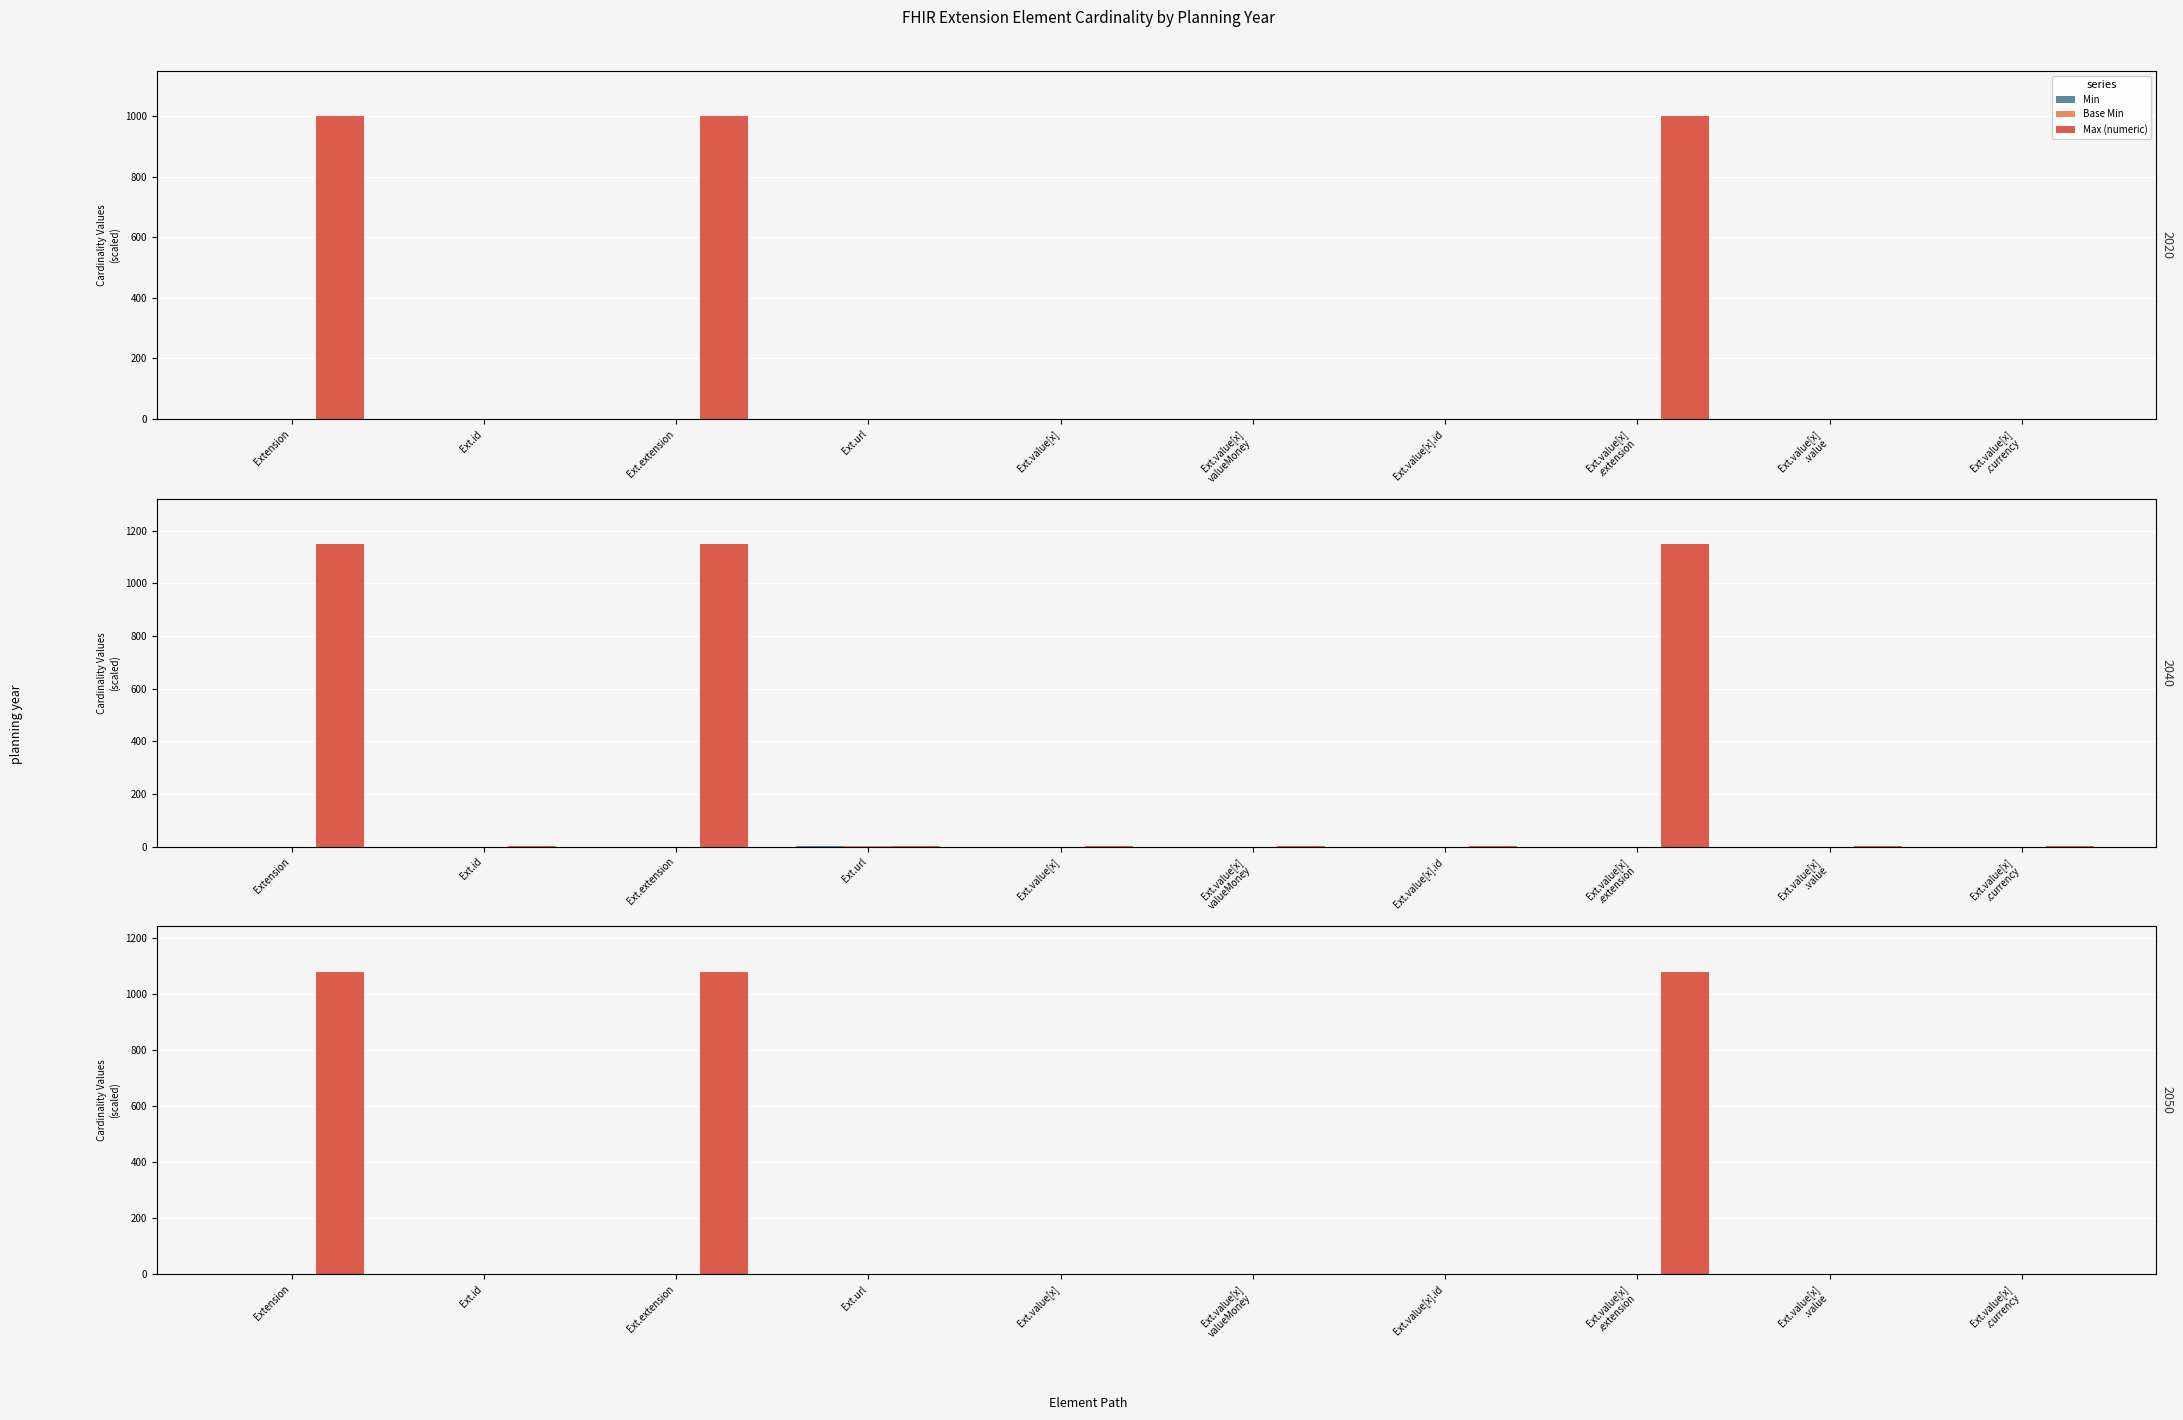

Where is Base Min nearest to the value 0?

Extension